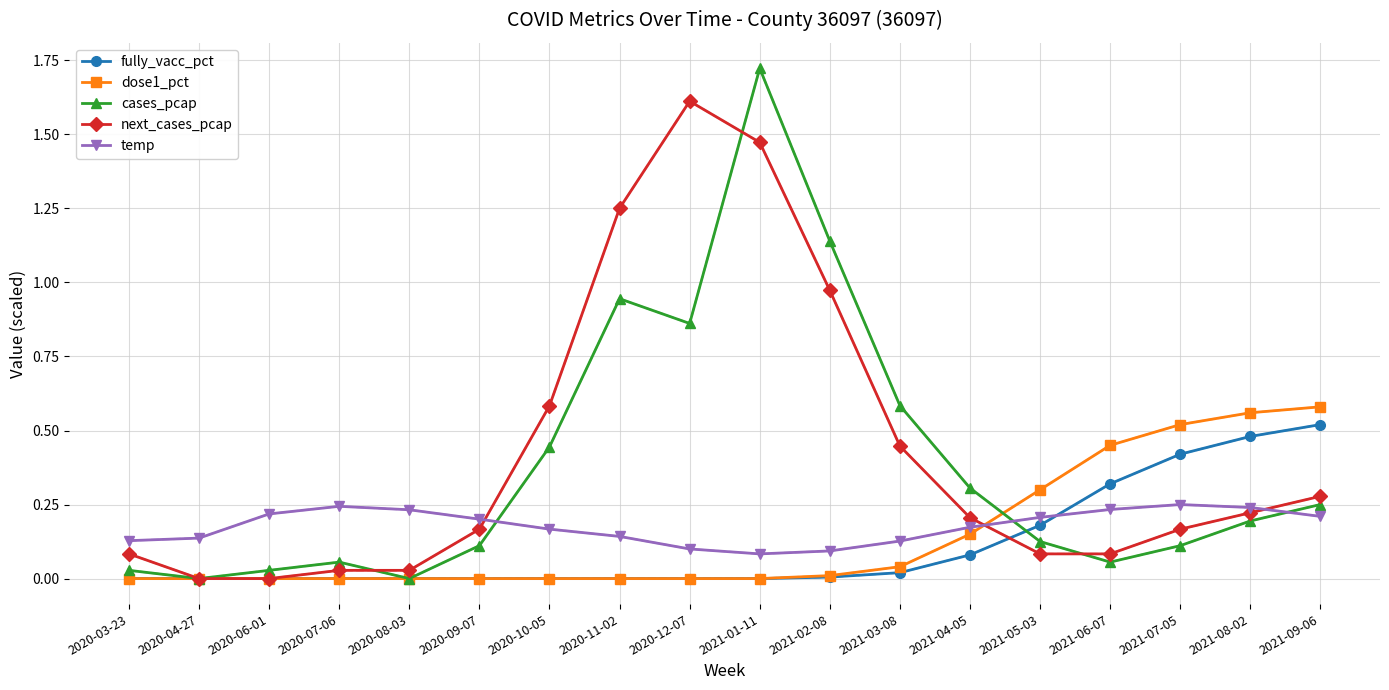

Between 2020-07-06 and 2021-06-07, which series saw the biggest shift?

dose1_pct